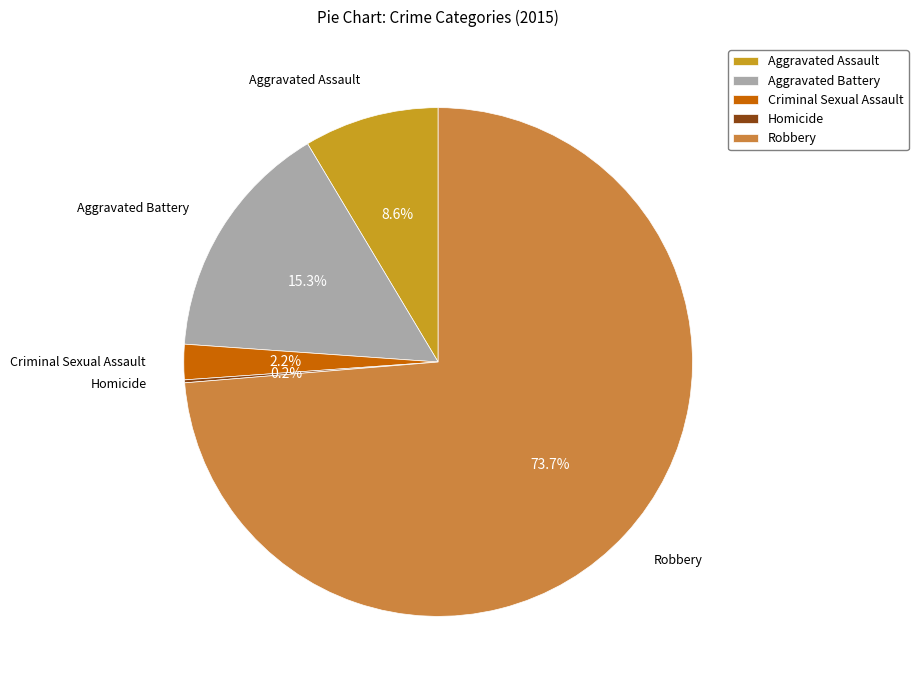

Between Robbery and Criminal Sexual Assault, which is larger?

Robbery